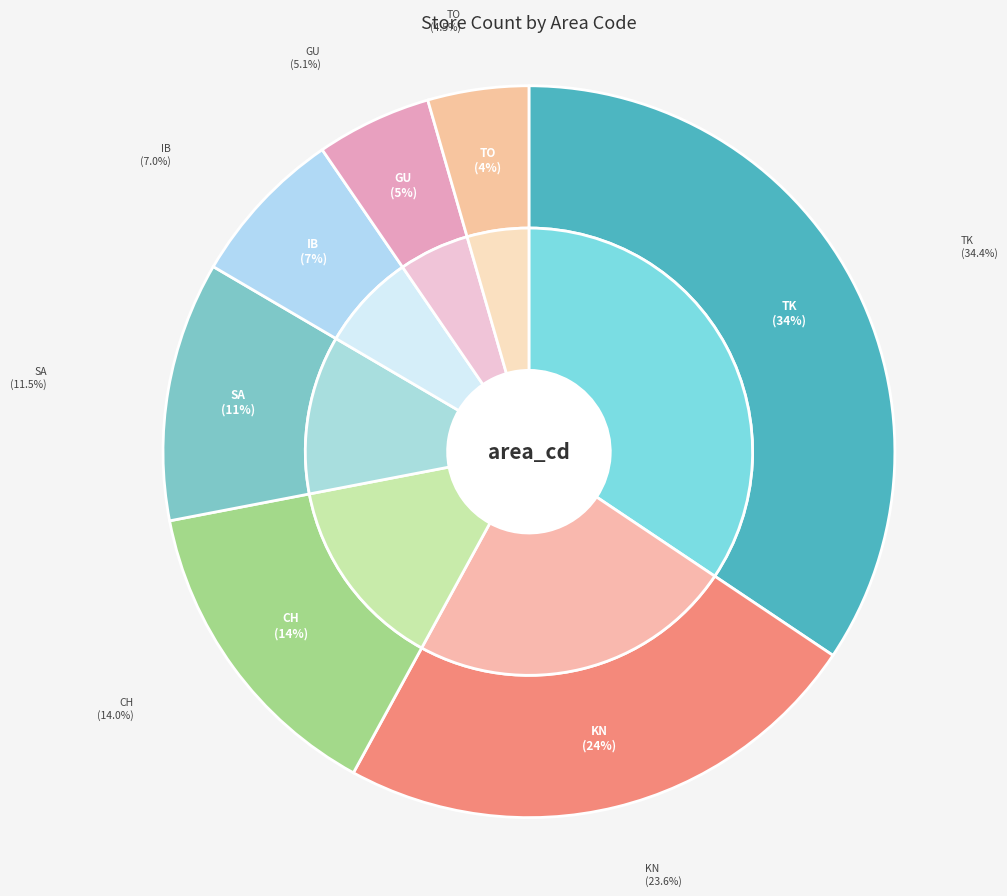

Does GU account for over 50% of the chart?

No